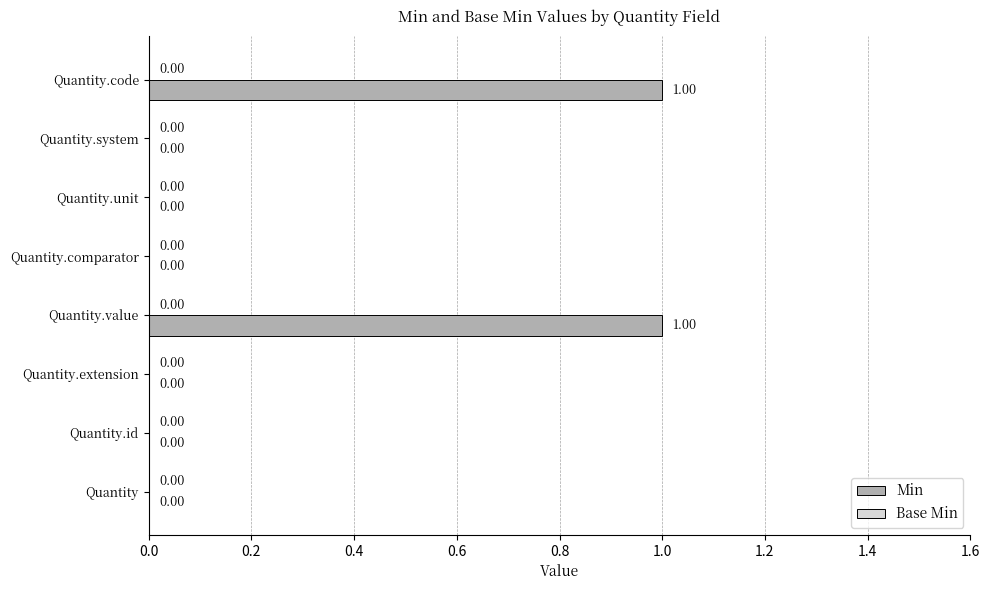

Between Quantity.id and Quantity.value, which is larger?

Quantity.value